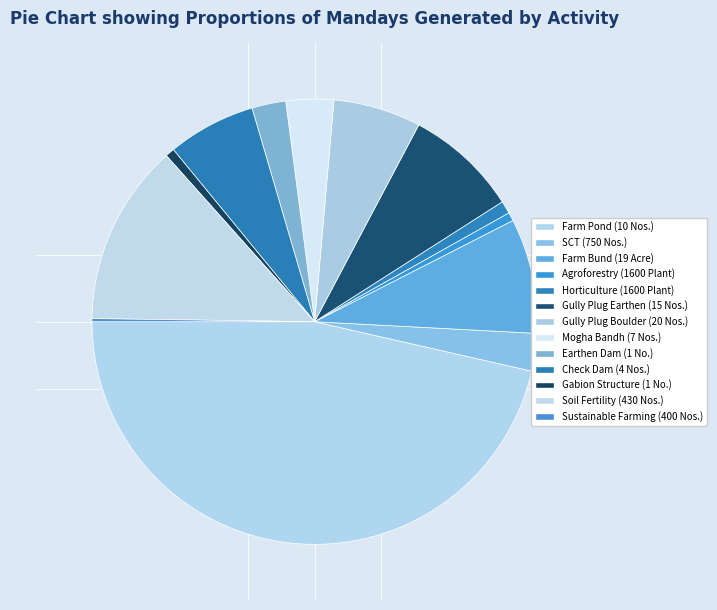

Does Sustainable Farming (400 Nos.) account for over 50% of the chart?

No